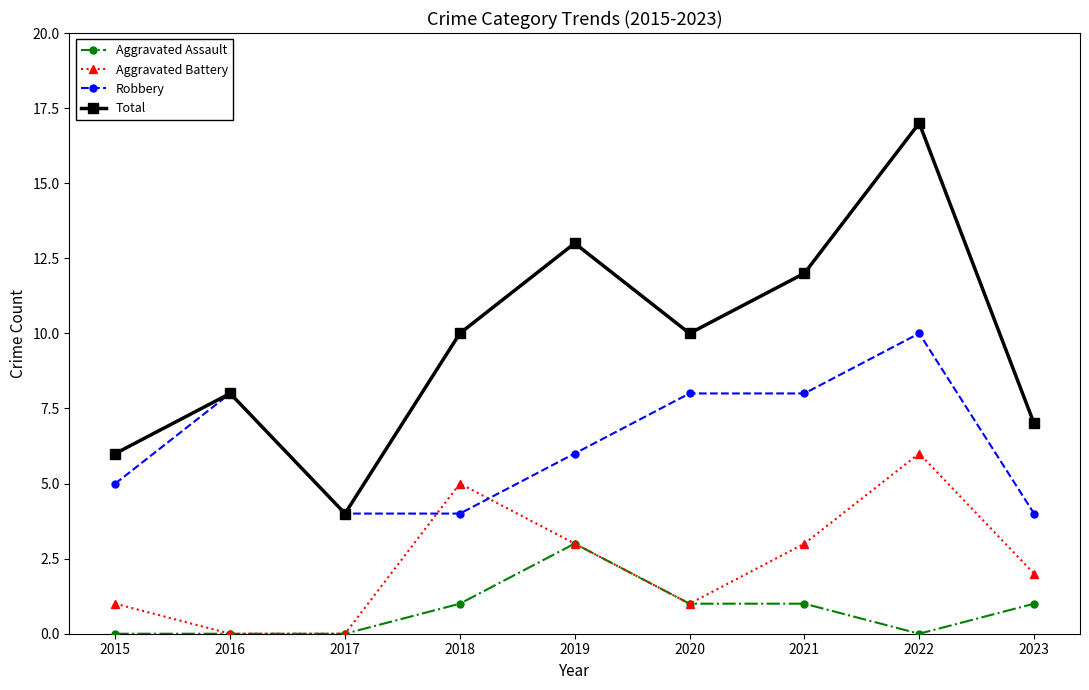

The Aggravated Battery series shows 5 at 2018. True or false?

True